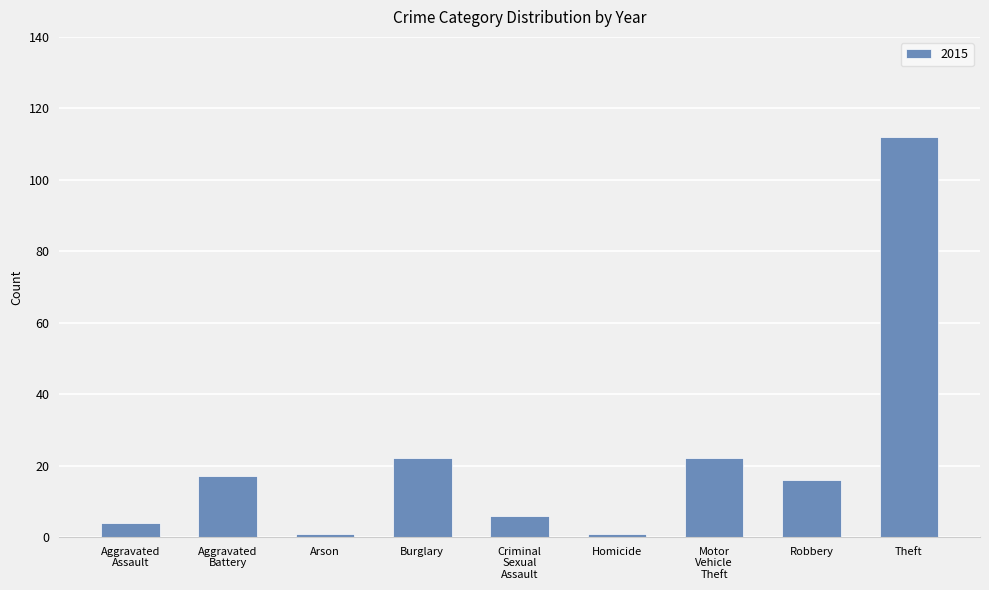

What is the label of the 1st bar from the right?

Theft